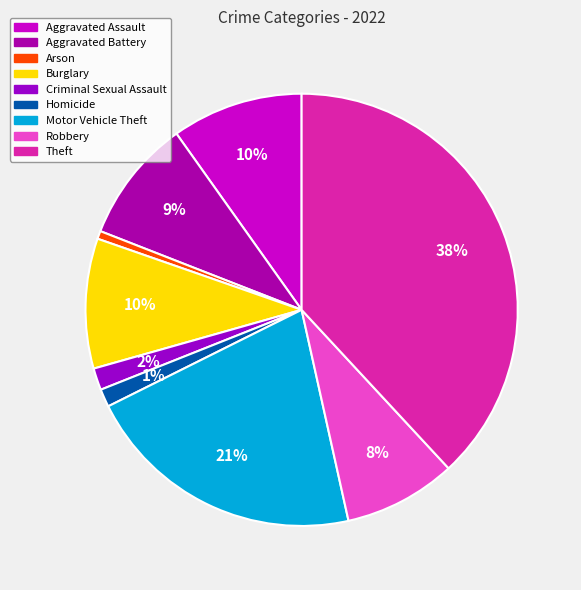

Which slice is the largest?

Theft